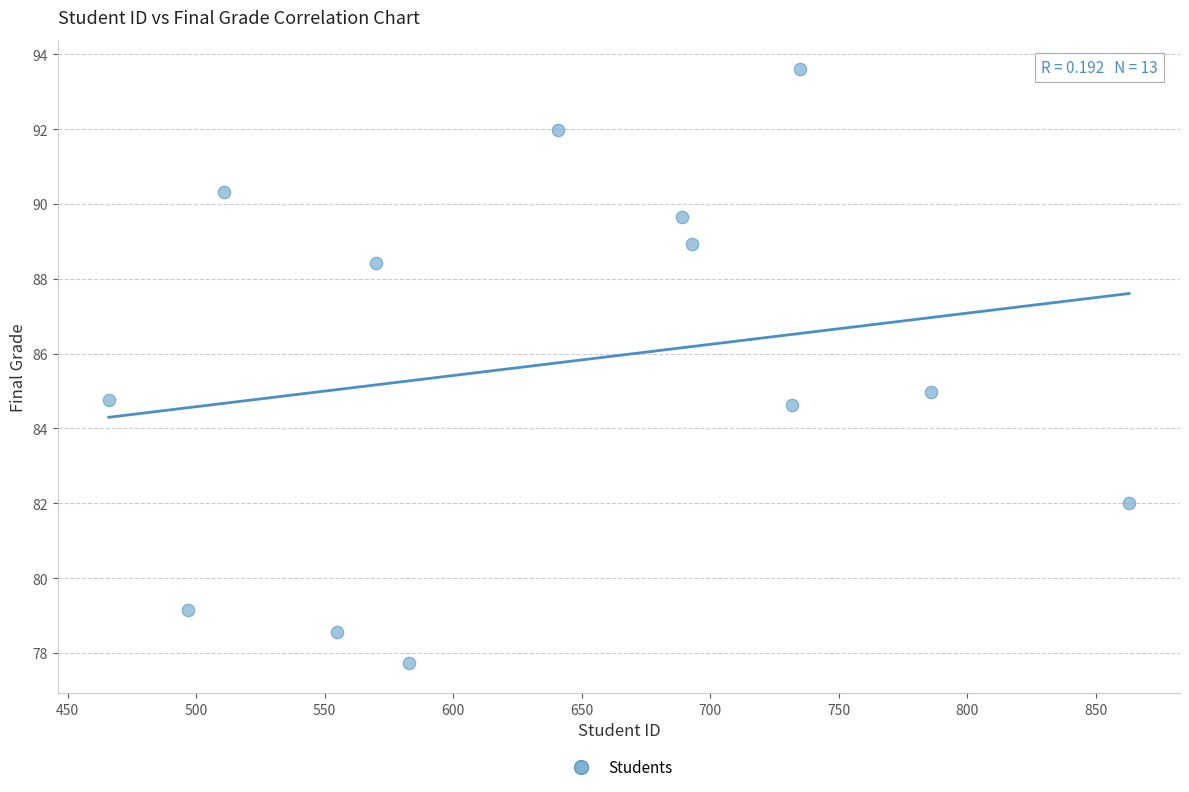

What is the range of Y values (max minus min)?

15.9